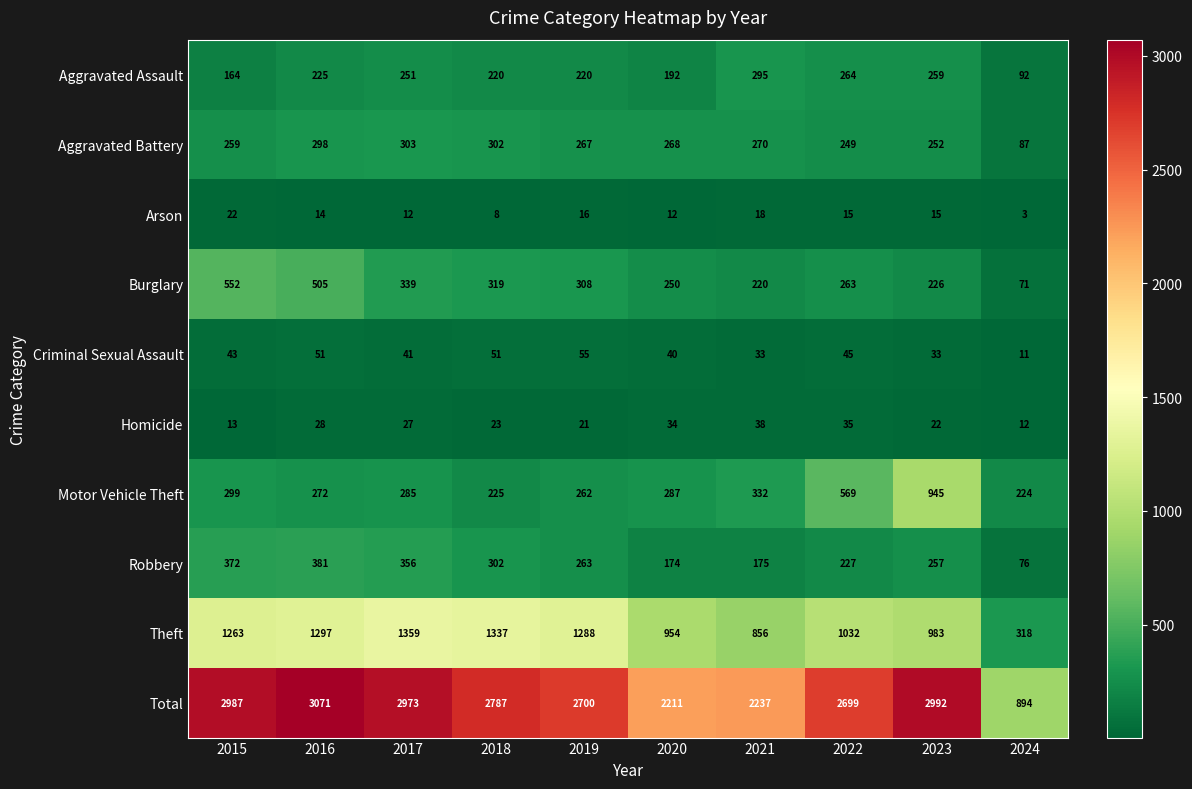

At how many categories does at least one series exceed 2287?

7